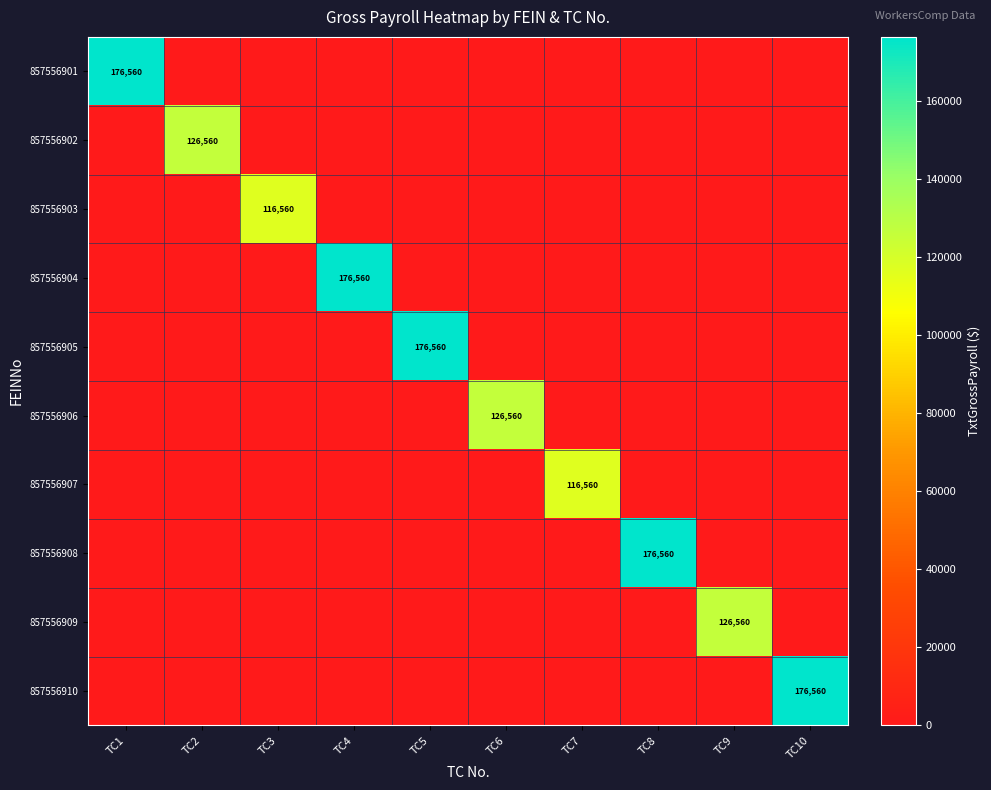

Which has a higher value, TC6 or TC10?

TC6